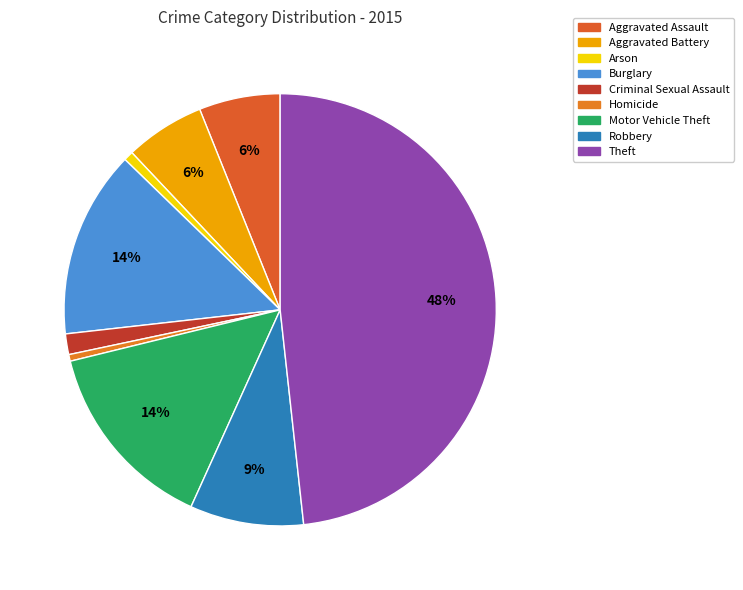

Is there any slice that represents more than half of the pie?

No